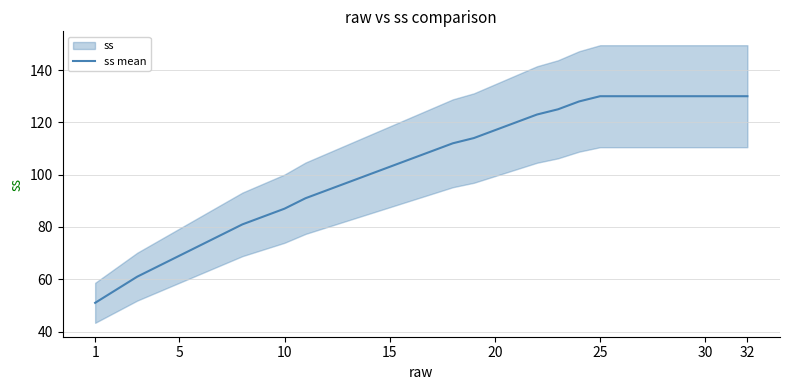

Reading right to left, what are all the values shown in this chart?

130	130	130	130	130	130	130	130	128	125	123	120	117	114	112	109	106	103	100	97	94	91	87	84	81	77	73	69	65	61	56	51